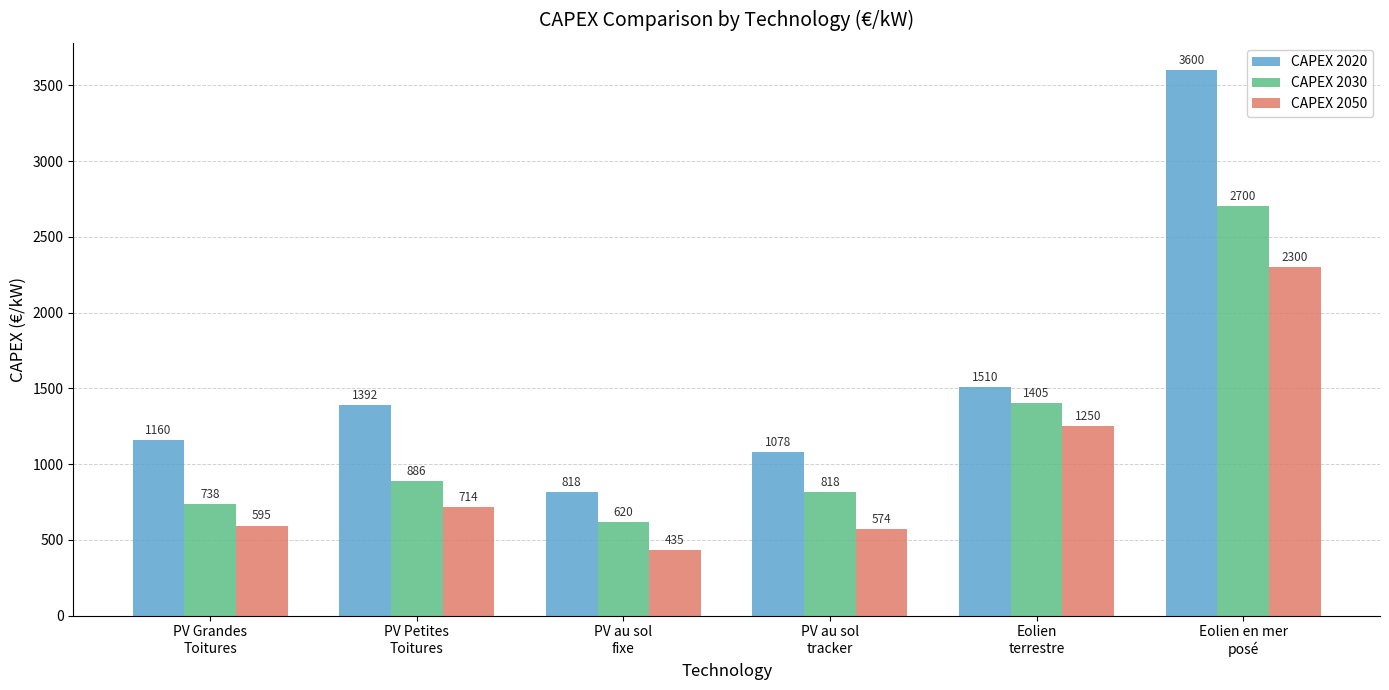

List the series in order of their overall mean, highest first.

CAPEX 2020, CAPEX 2030, CAPEX 2050